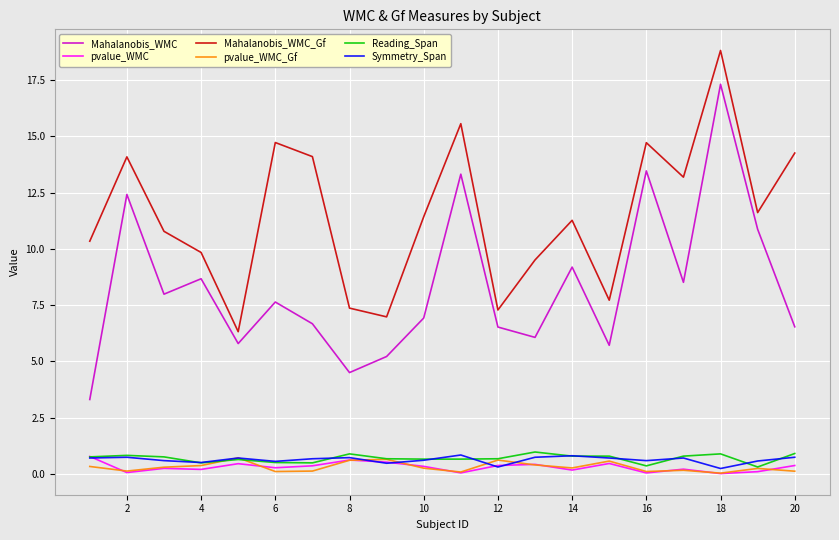

True or false: Mahalanobis_WMC and pvalue_WMC intersect in this chart.

False